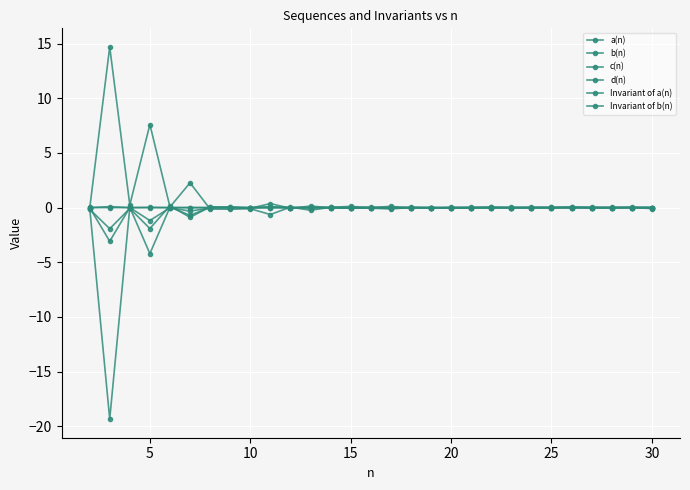

Which series has the largest total across all categories?

d(n)